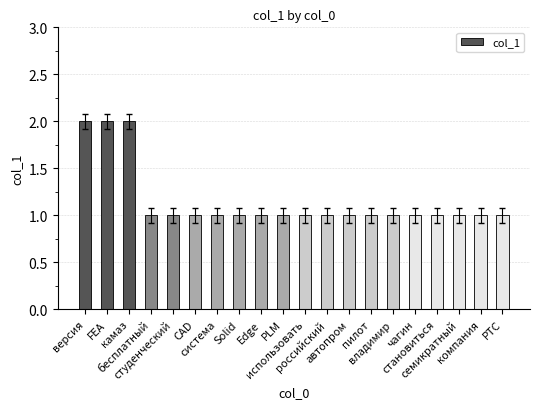

What is the minimum value shown in the chart?

1